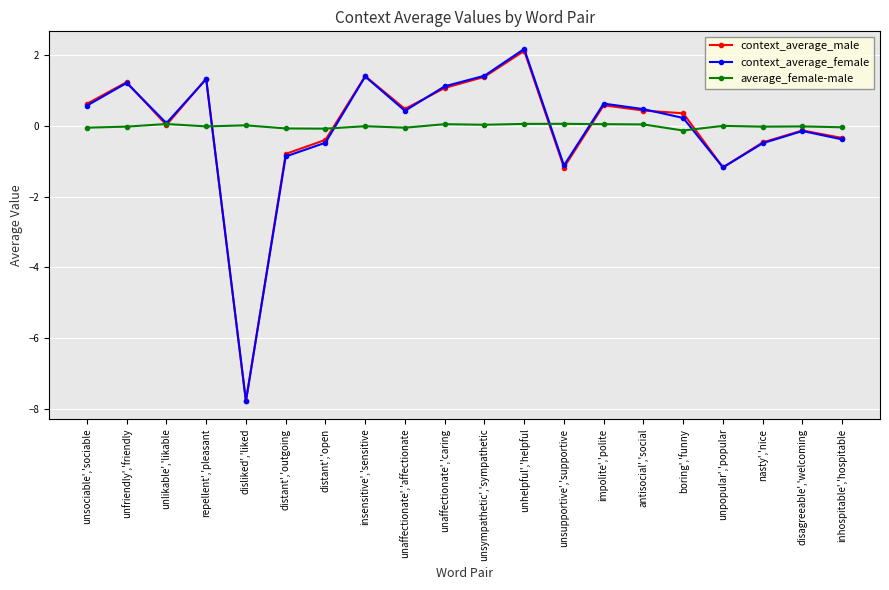

How many positive values does the context_average_female series have?

12